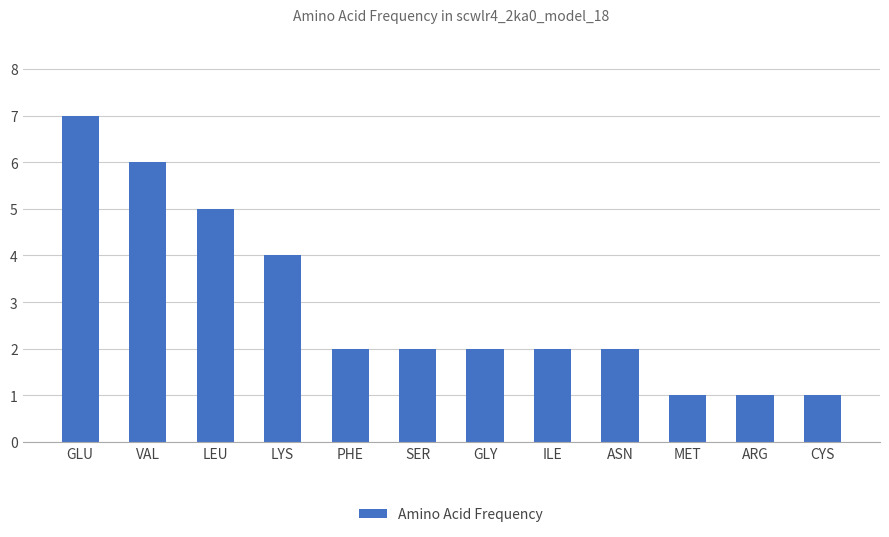

What is the ratio of the value at ASN to the value at MET?

2.0